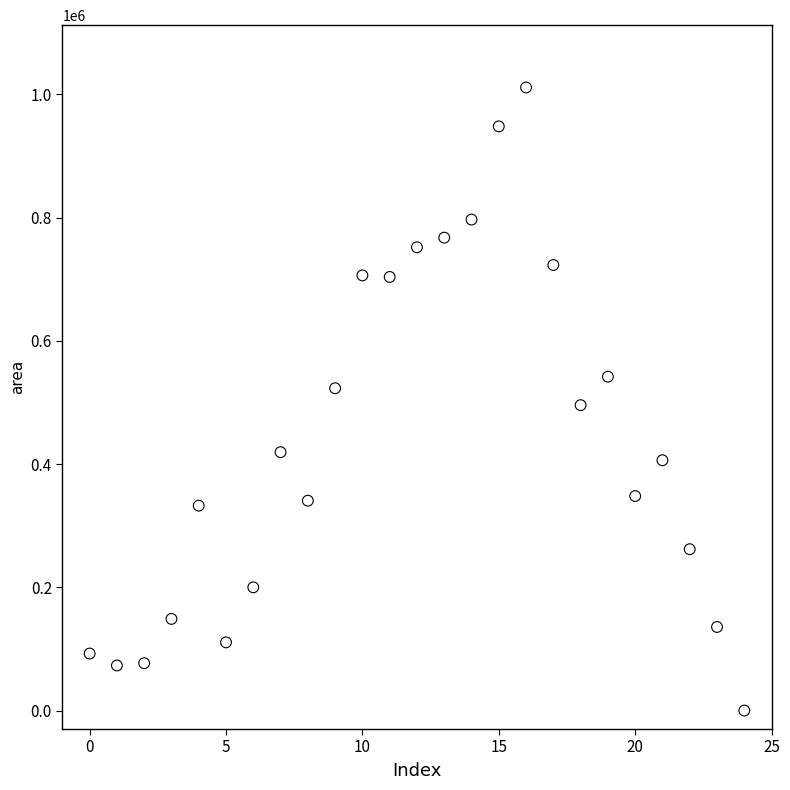

What is the range of Y values (max minus min)?

1011250